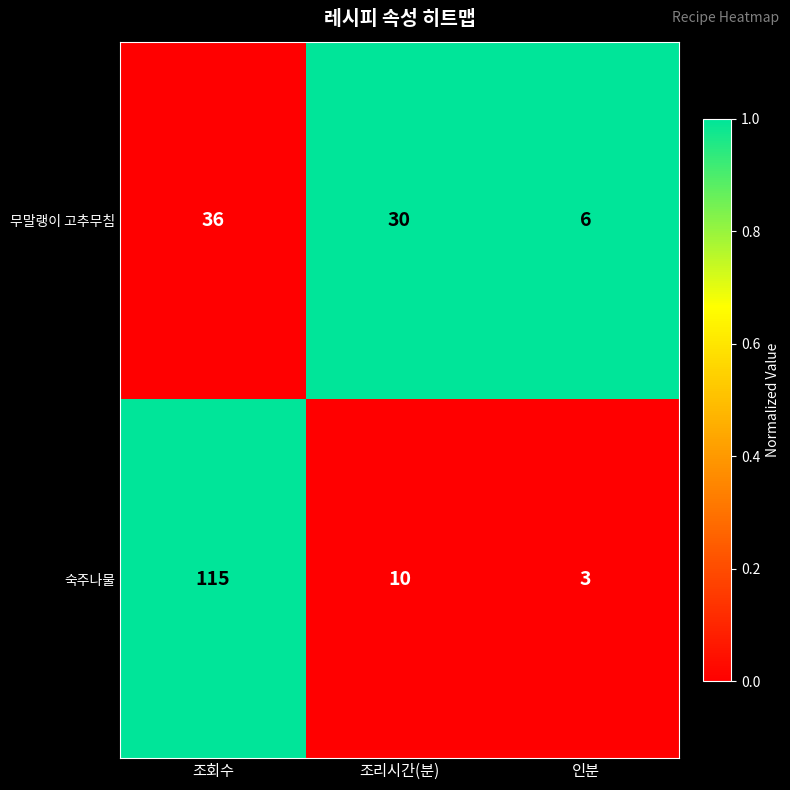

Reading left to right, list all the values displayed in this chart.

무말랭이 고추무침: 조회수=36	조리시간(분)=30	인분=6
숙주나물: 조회수=115	조리시간(분)=10	인분=3